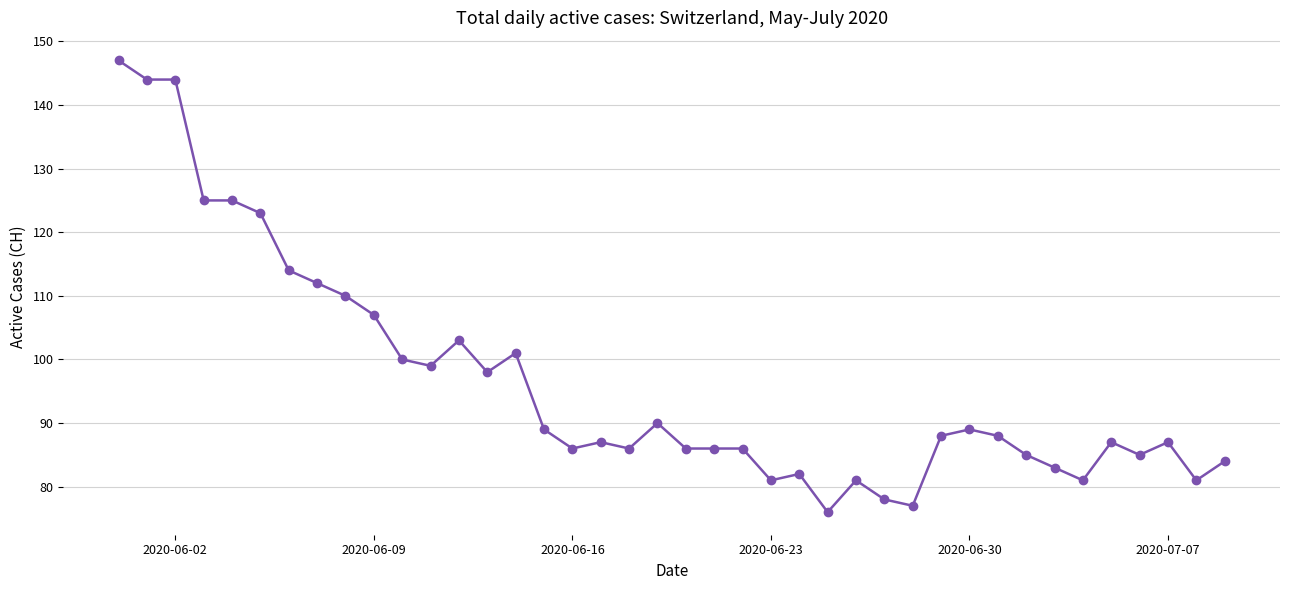

What is the difference between the maximum and minimum values?

71